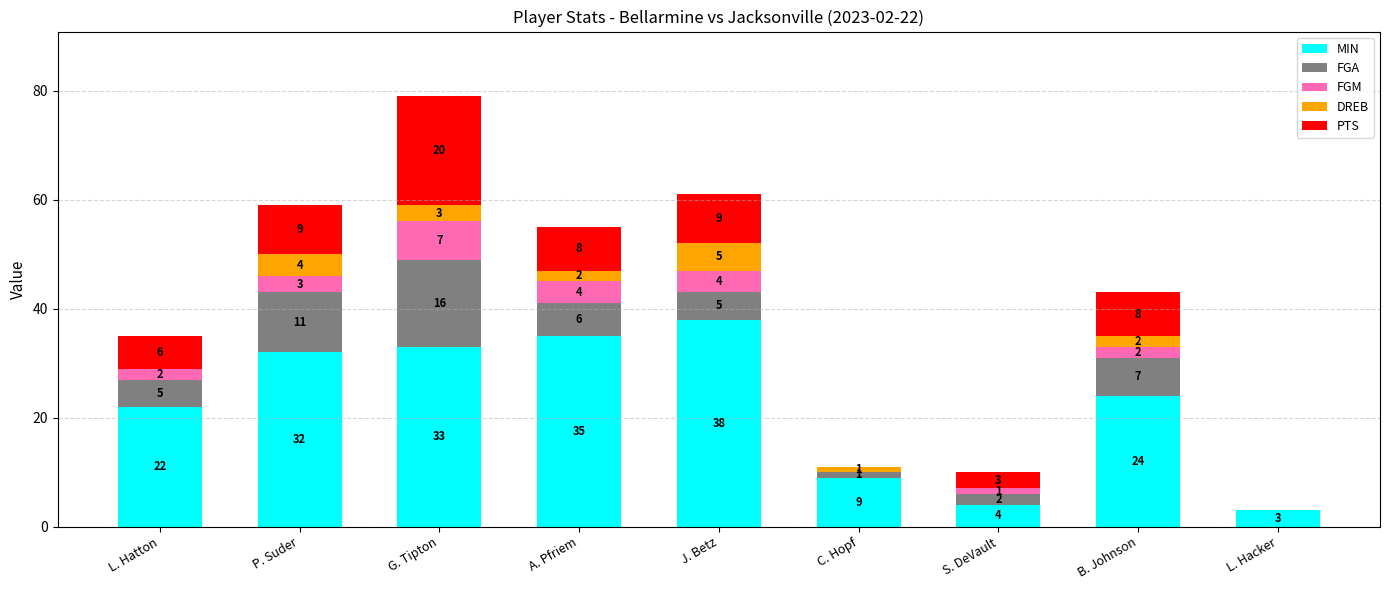

How many series are shown in this chart?

5